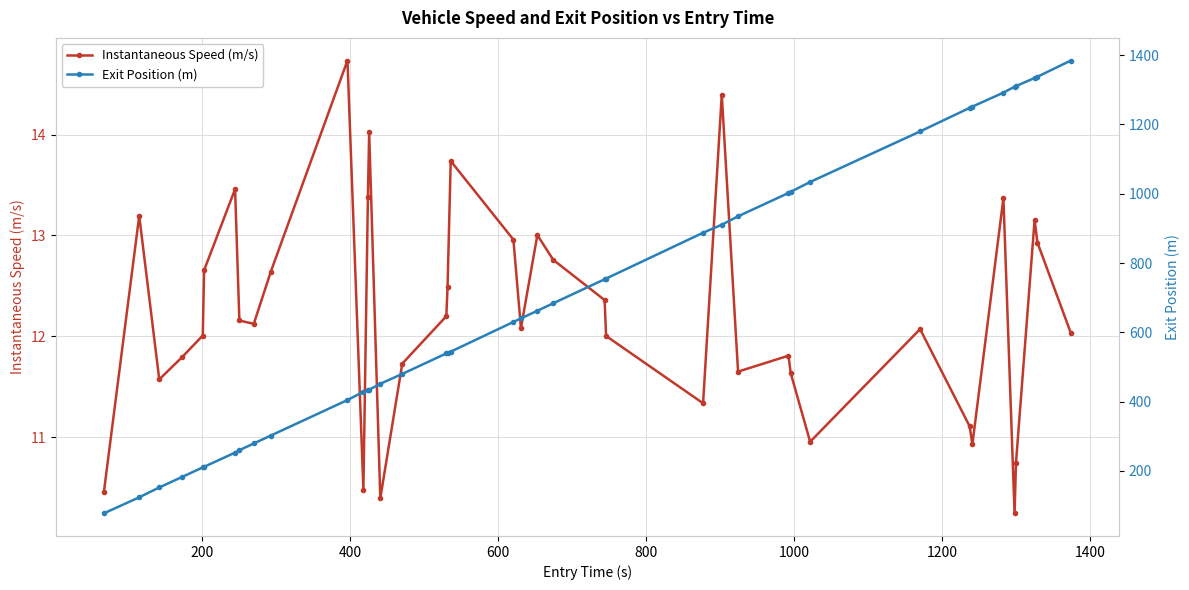

List the series in order of their peak value, highest first.

Exit Position (m), Instantaneous Speed (m/s)